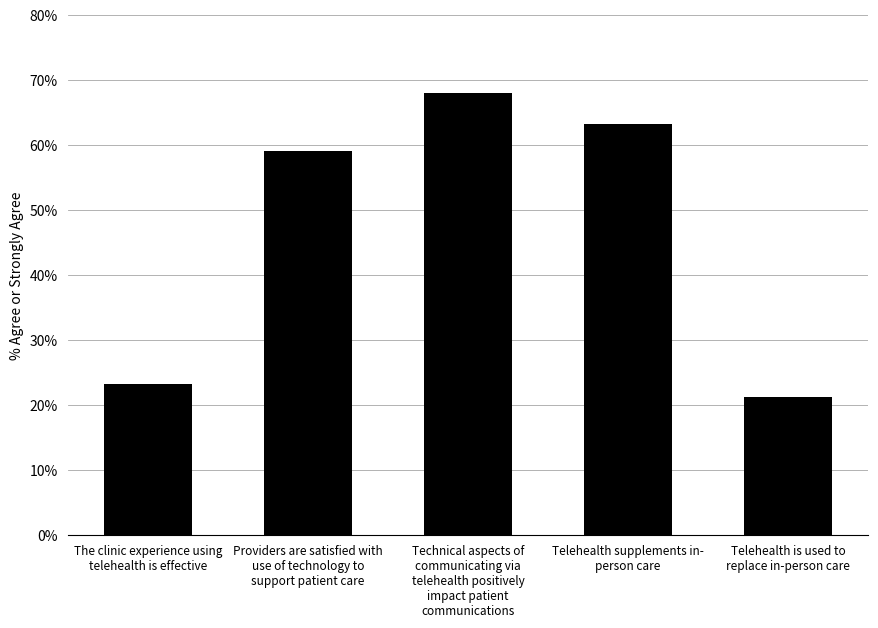

Approximately how many times larger is the value at Technical aspects of
communicating via
telehealth positively
impact patient
communications compared to Providers are satisfied with
use of technology to
support patient care?

1.2